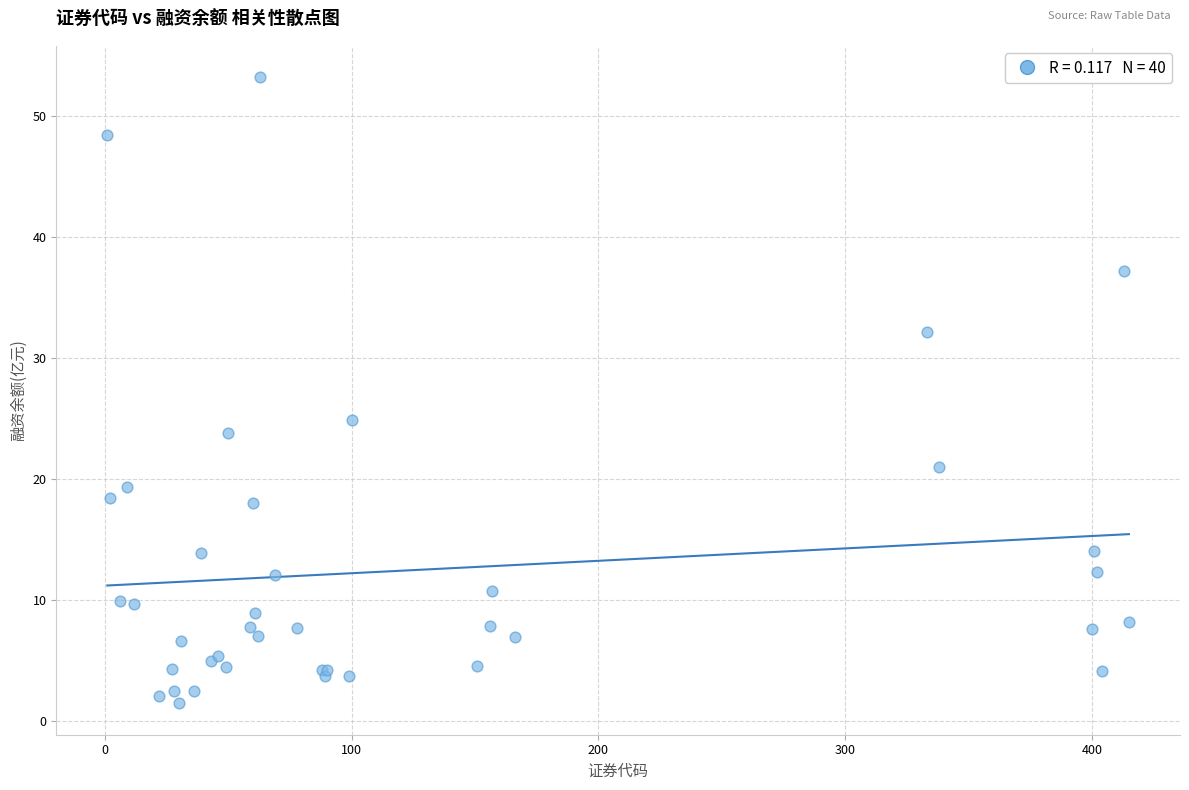

What Y value in the scatter plot is closest to 27?

24.9